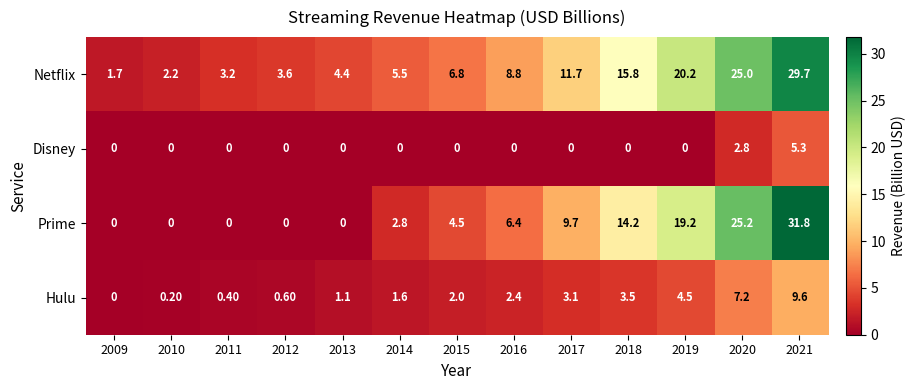

How many categories are shown in the chart?

13